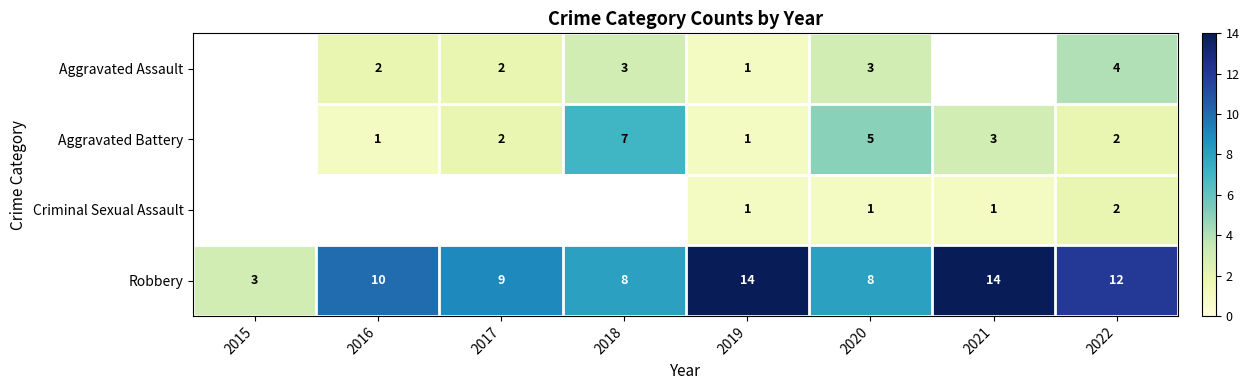

What is the sum of the Robbery values at 2017 and 2015?

12